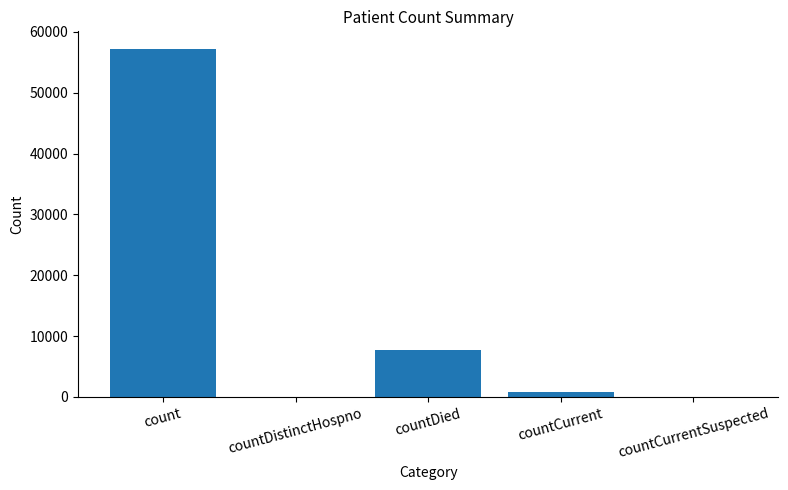

Where is the data nearest to the value 28605?

countDied